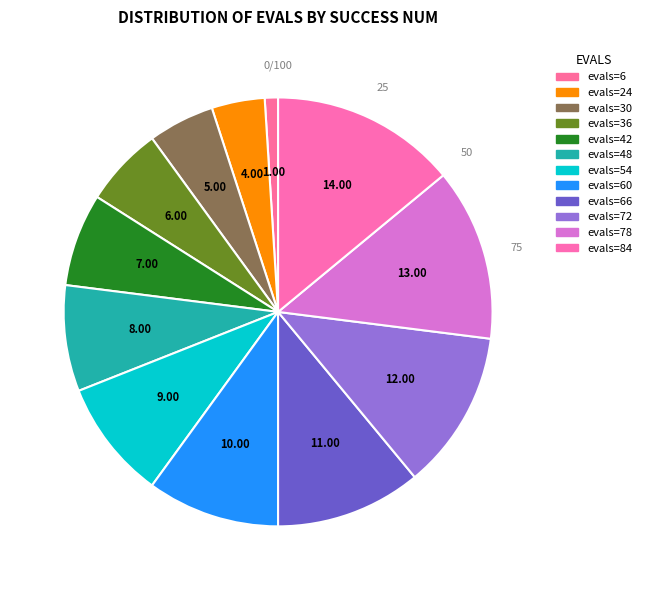

Approximately how many times larger is the value at evals=36 compared to evals=54?

0.7